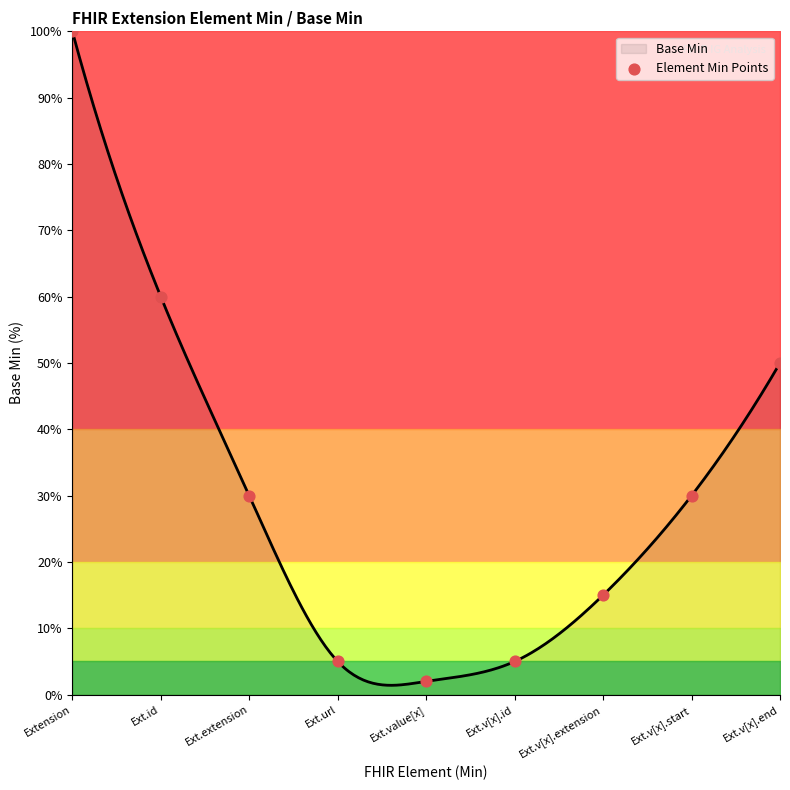

Which has a higher value, Ext.url or Ext.extension?

Ext.extension